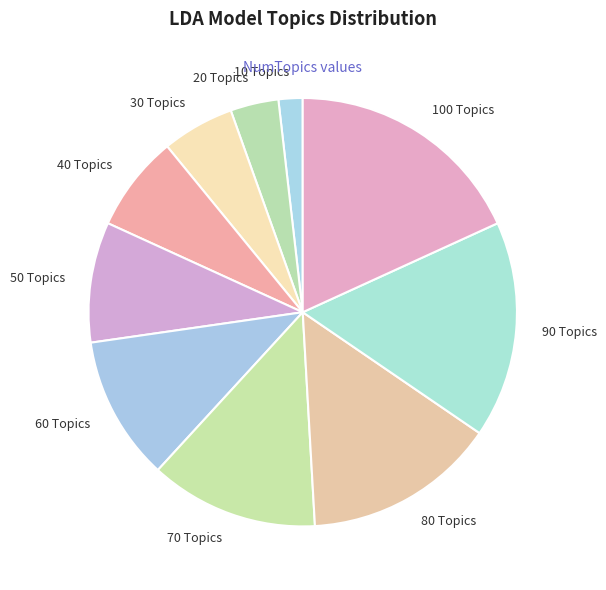

Does any single category account for the majority?

No